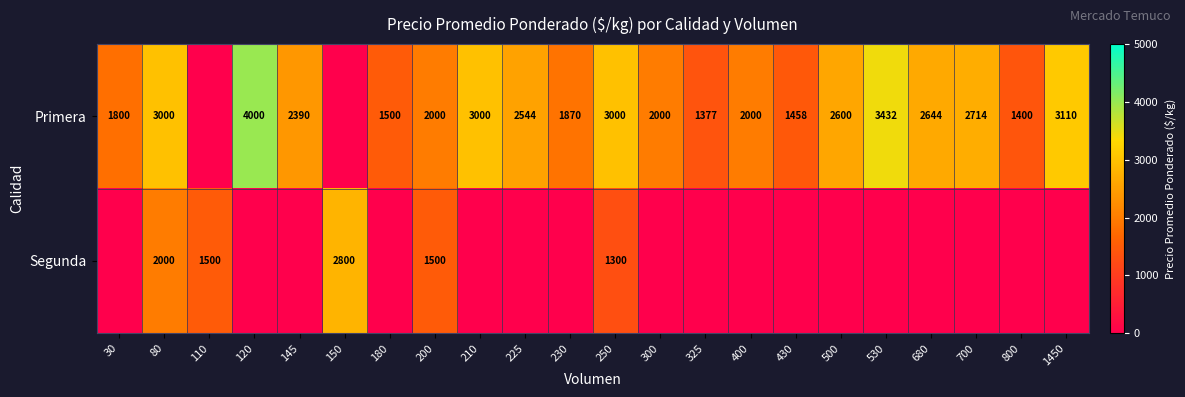

At how many categories does at least one series exceed 2432?

11